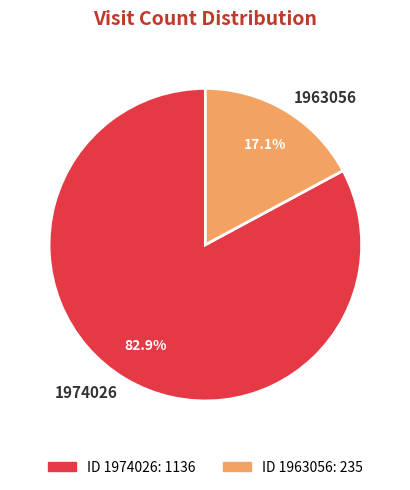

Rank the categories by value from lowest to highest.

1963056, 1974026